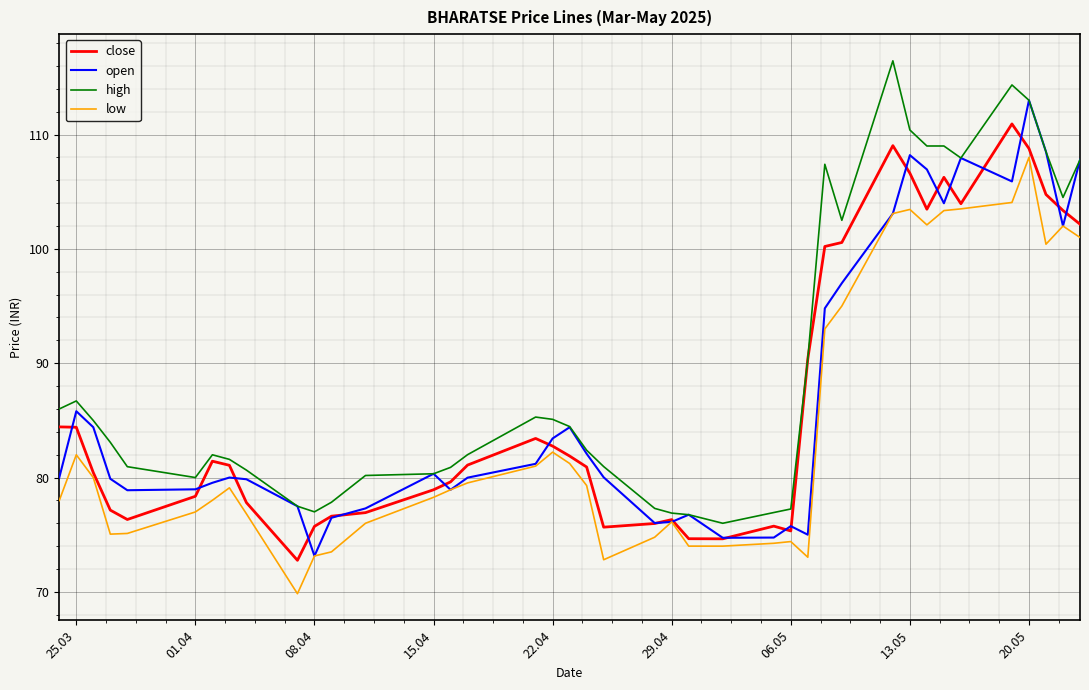

What is the highest value of the open series?

113.0